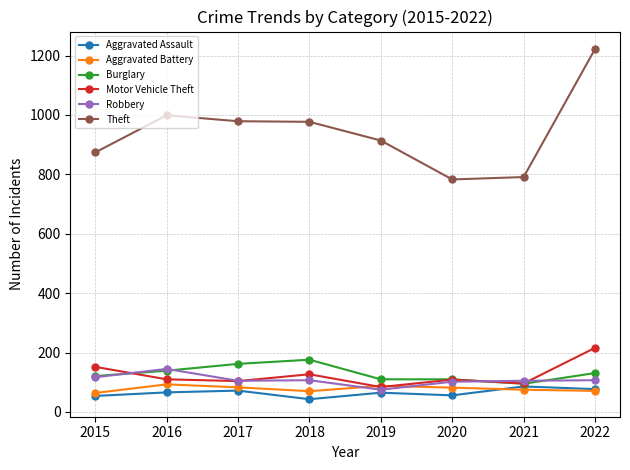

True or false: Theft and Robbery intersect in this chart.

False